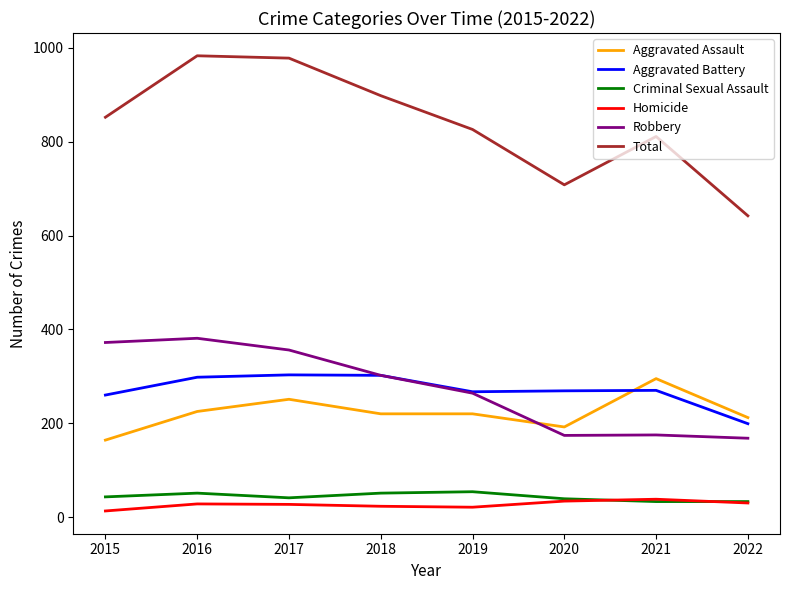

Is the value of Criminal Sexual Assault at 2017 greater than the value of Aggravated Battery at 2020?

No